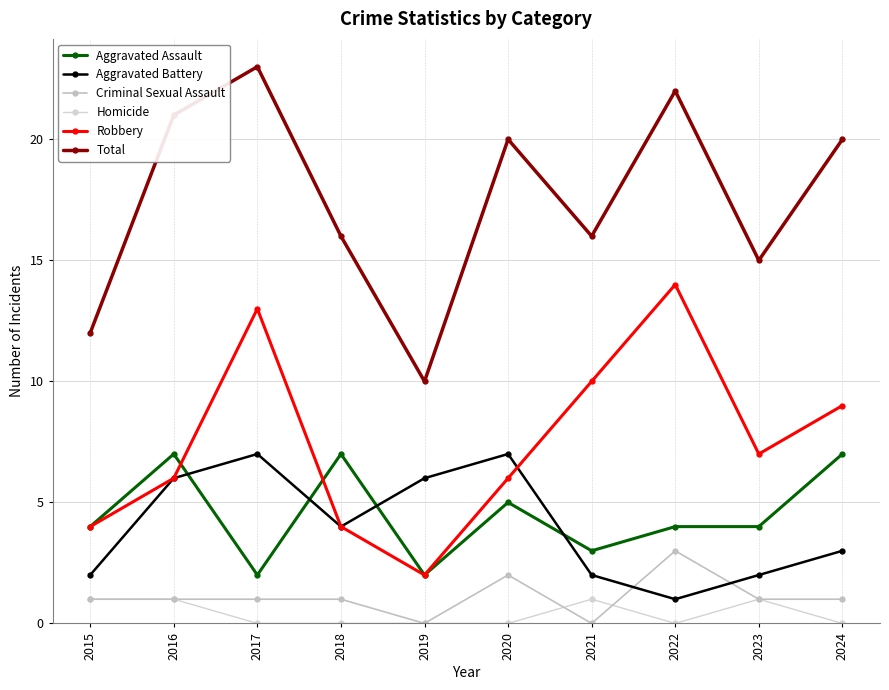

The value of Aggravated Assault at 2020 is 1. True or false?

False